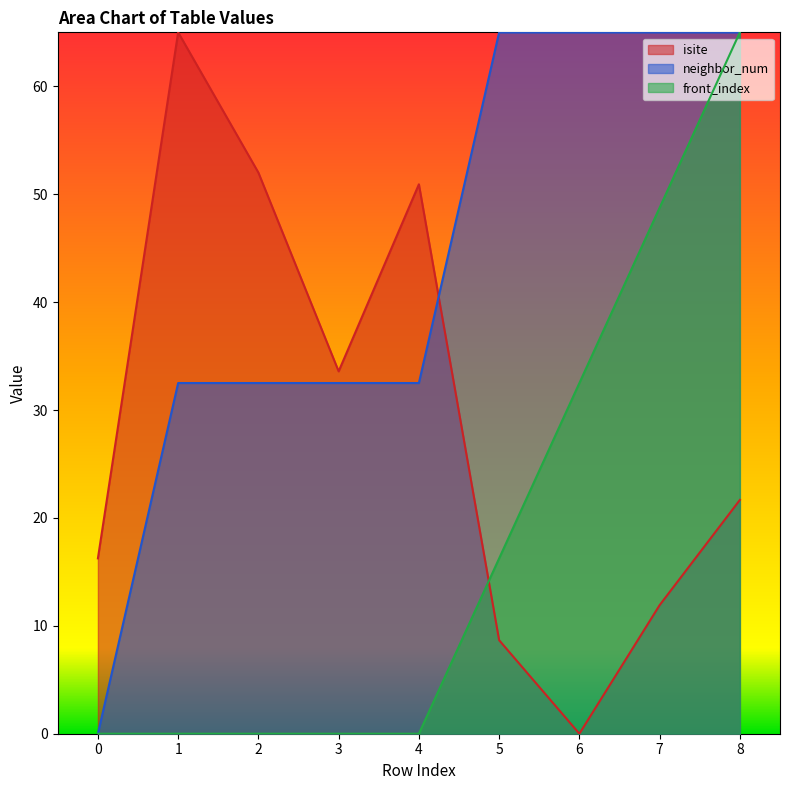

Reading right to left, extract all data points from this chart.

isite: 8=21.7	7=11.9	6=0.0	5=8.7	4=50.9	3=33.6	2=52.0	1=65.0	0=16.2
neighbor_num: 8=65.0	7=65.0	6=65.0	5=65.0	4=32.5	3=32.5	2=32.5	1=32.5	0=0.0
front_index: 8=65.0	7=48.8	6=32.5	5=16.2	4=0.0	3=0.0	2=0.0	1=0.0	0=0.0